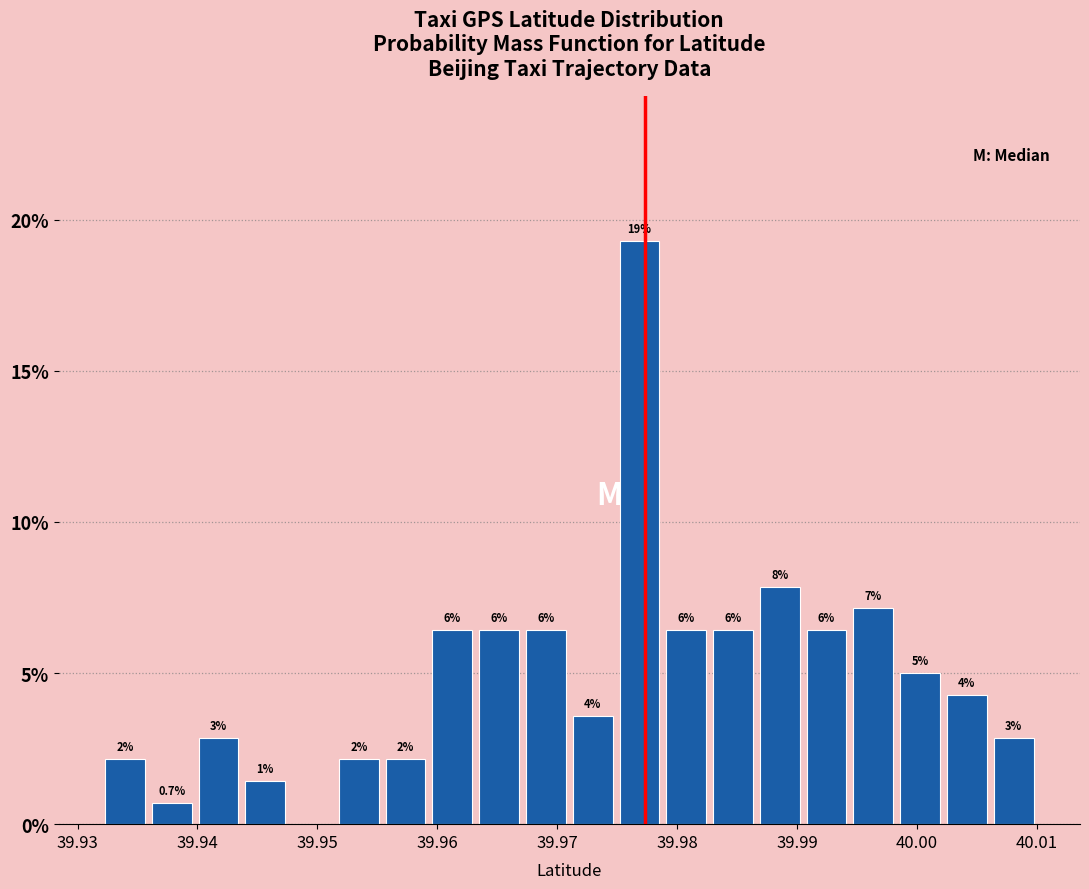

Around what value on the x-axis is the tallest bar? Give the approximate position of its centre, as read against the axis.

39.977